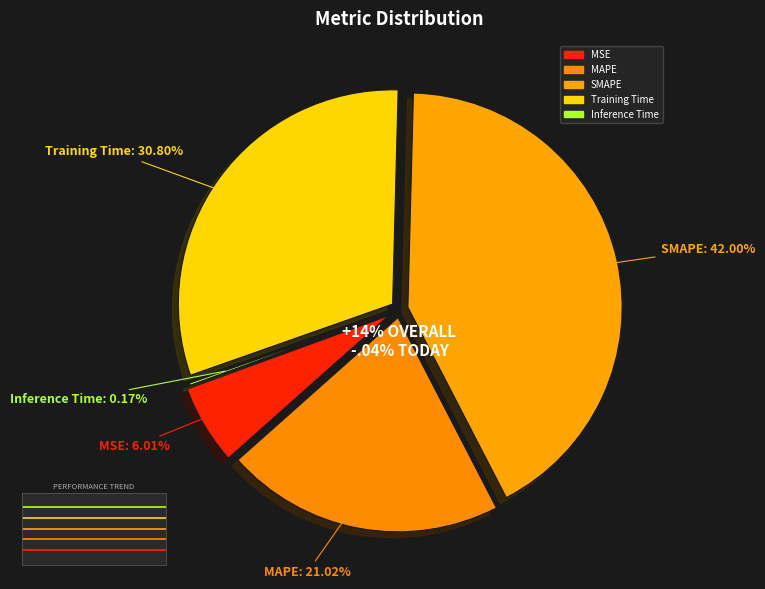

How much of the chart is everything except Inference Time?

99.8%